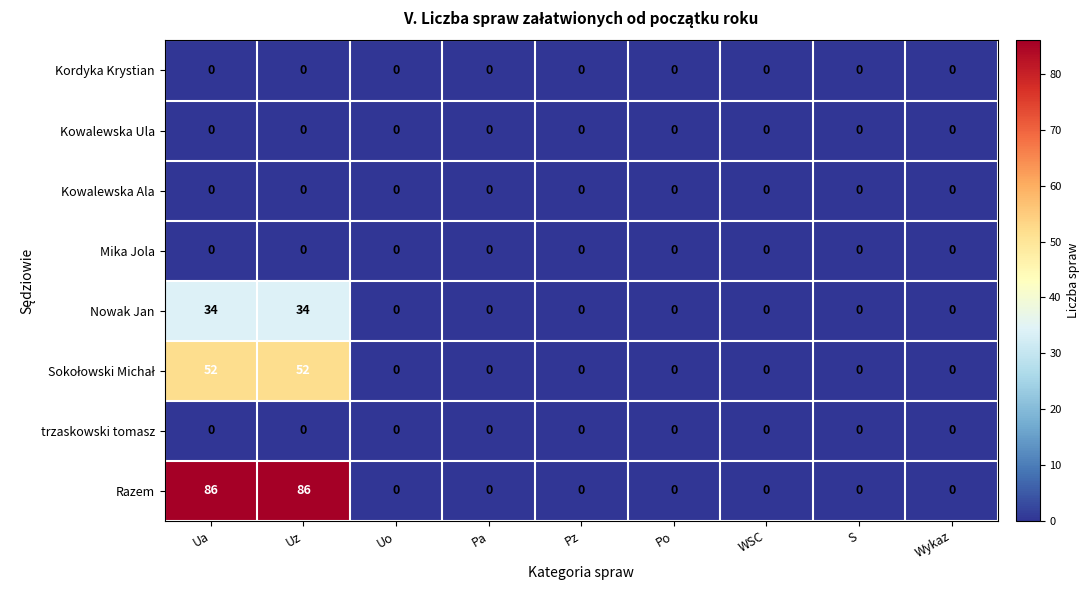

At how many categories does at least one series exceed 24?

2